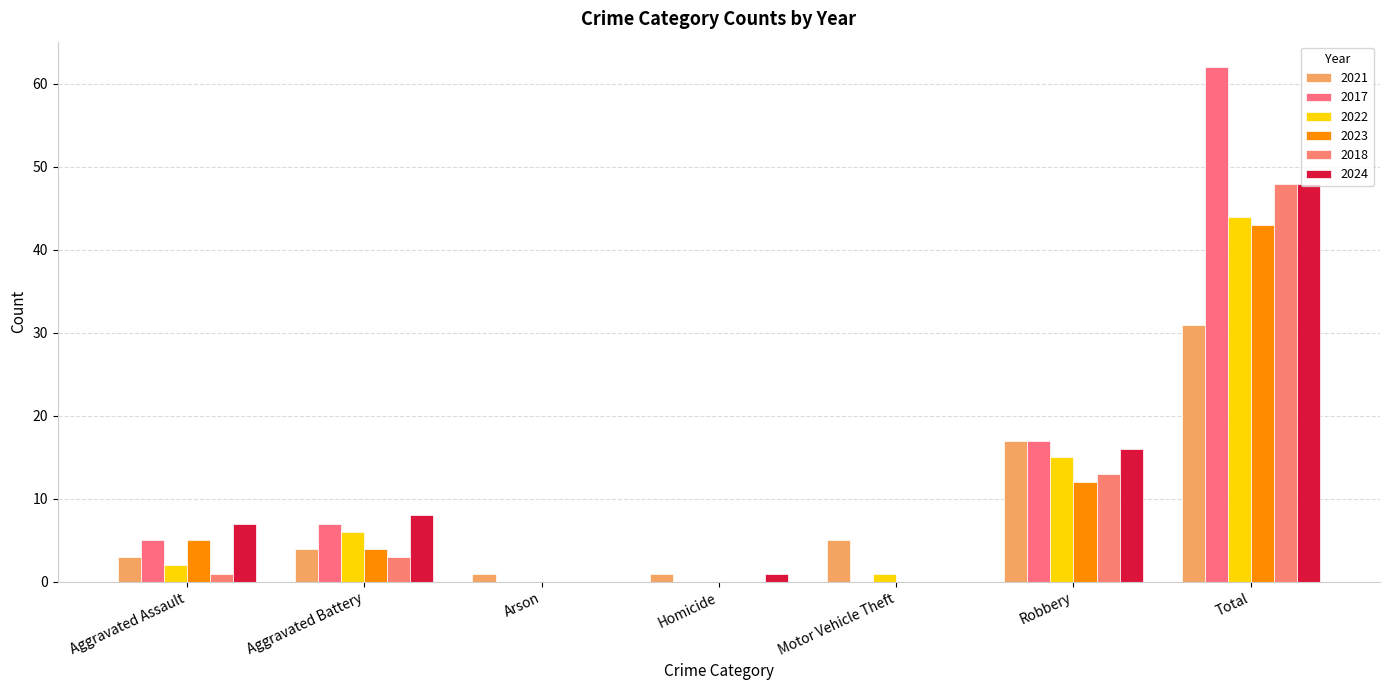

How many distinct data groups are displayed?

6